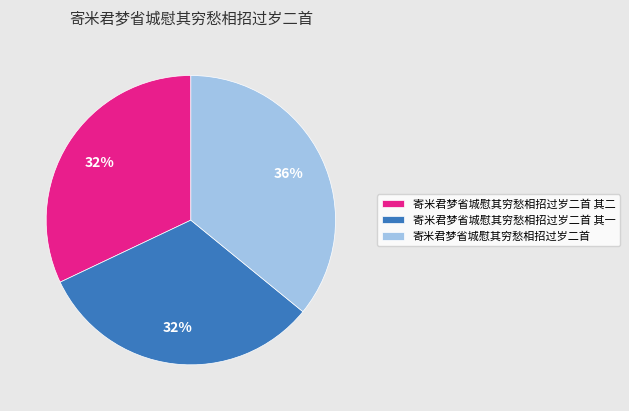

What is the largest slice in the pie chart?

寄米君梦省城慰其穷愁相招过岁二首